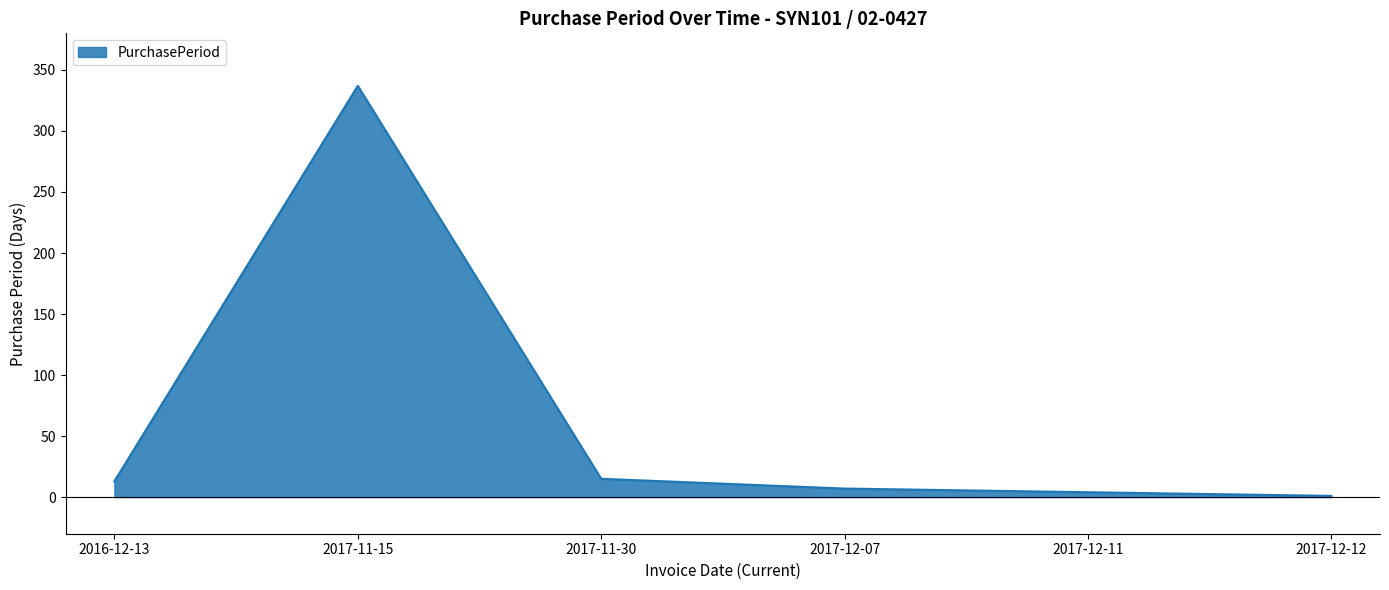

What is the minimum value shown in the chart?

1